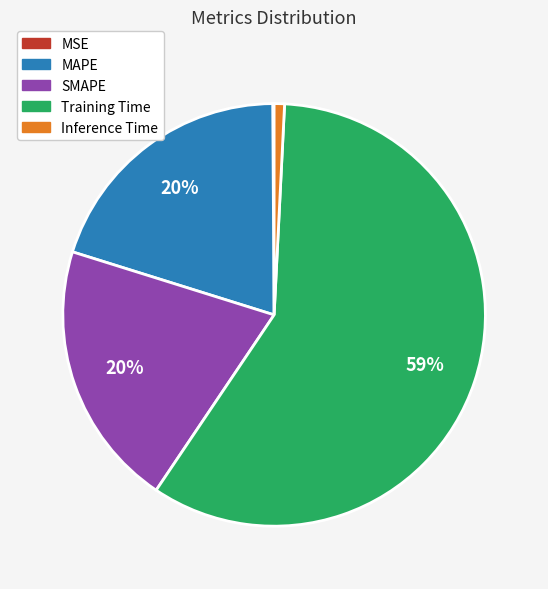

Which category has the biggest portion of the pie?

Training Time